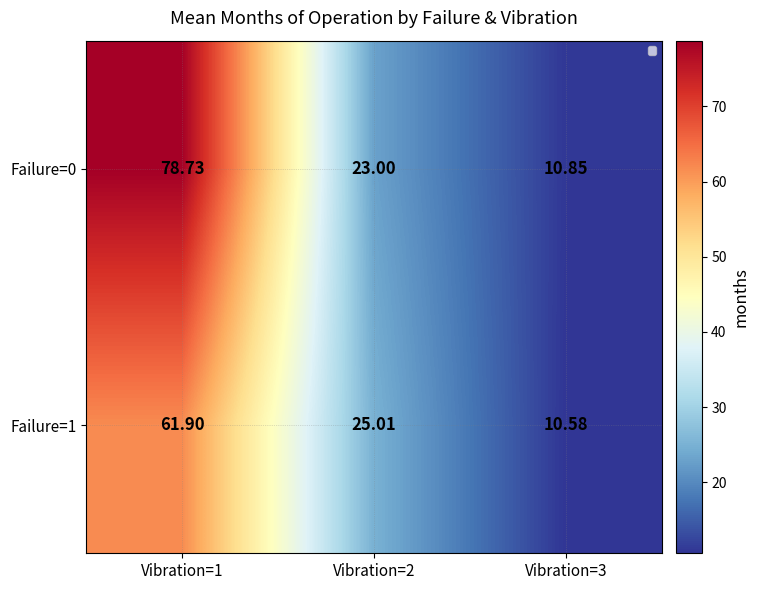

Where is Failure=0 nearest to the value 44?

Vibration=2